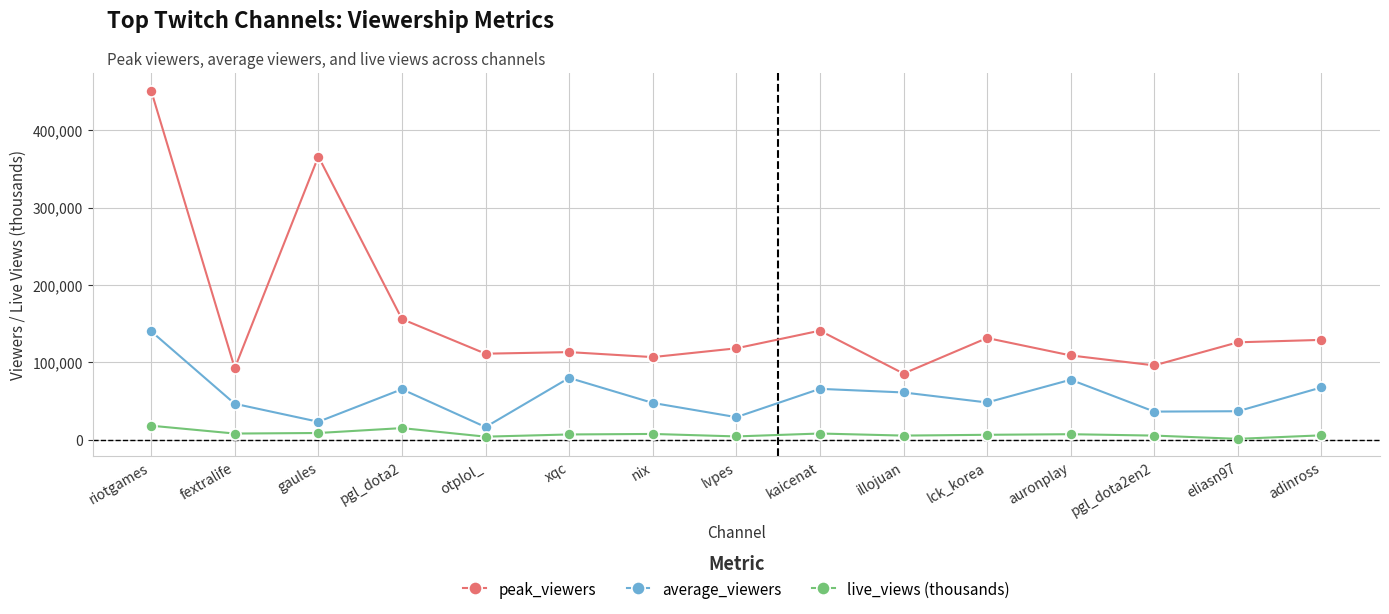

Which label corresponds to the largest value in the chart?

riotgames